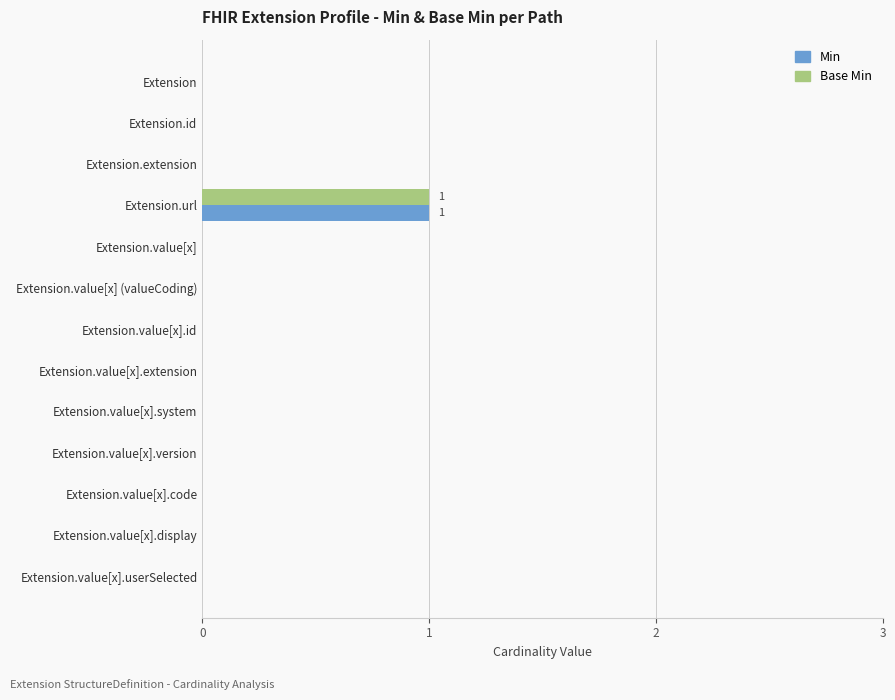

How many distinct data groups are displayed?

2